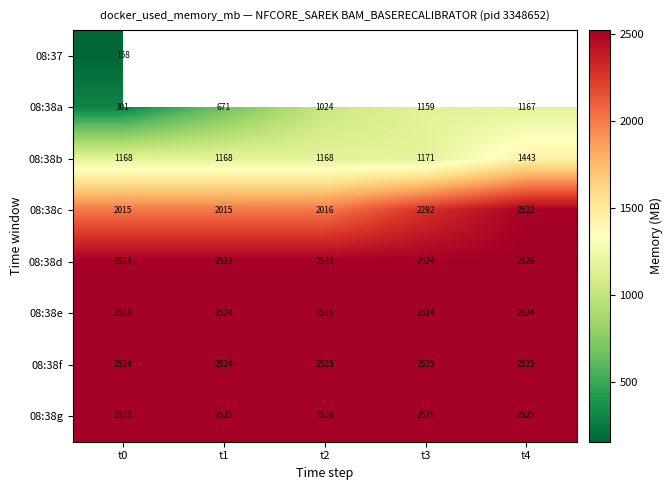

Is the value of 08:38g at t2 greater than the value of 08:38d at t0?

Yes